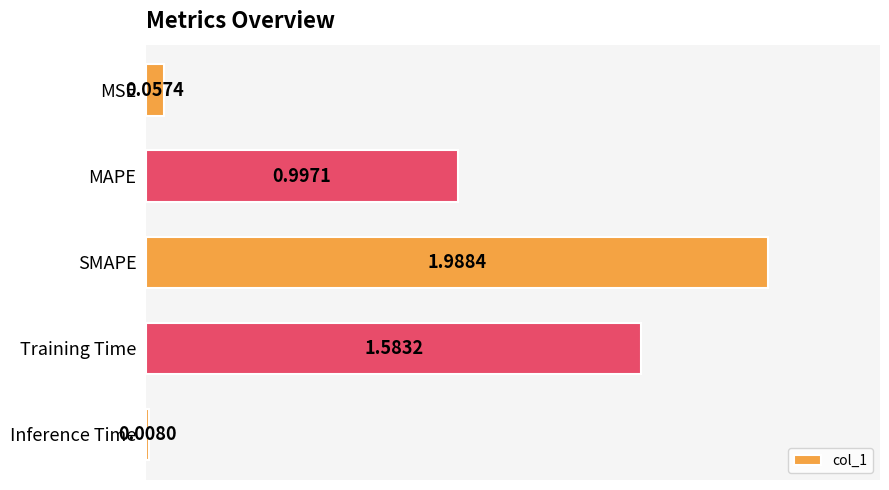

List the labels in order of value, smallest first.

Inference Time, MSE, MAPE, Training Time, SMAPE